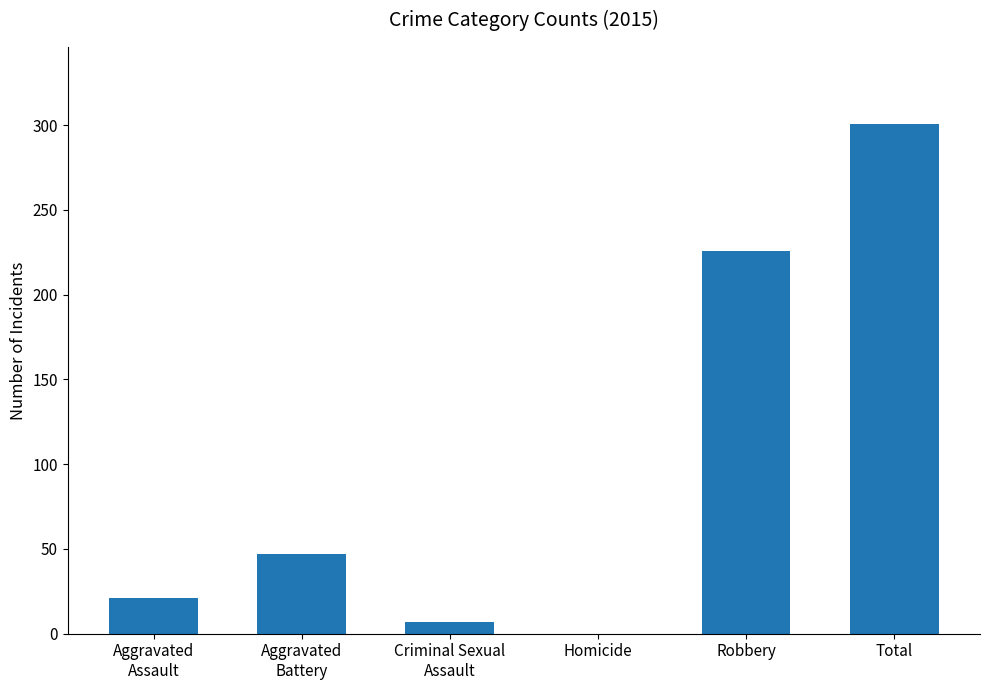

True or false: the data shows -134 at Homicide.

False